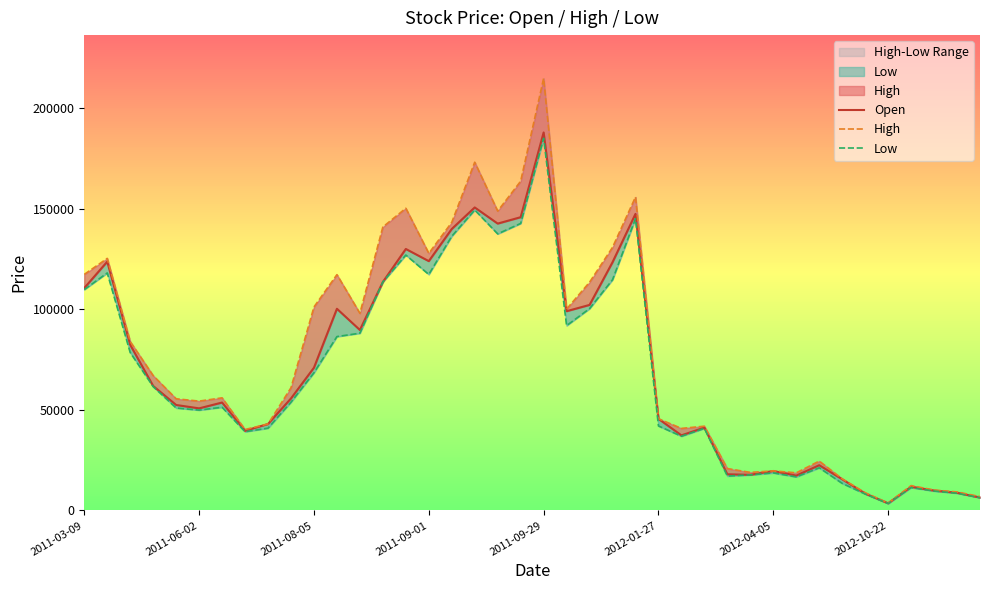

True or false: High and Open intersect in this chart.

False